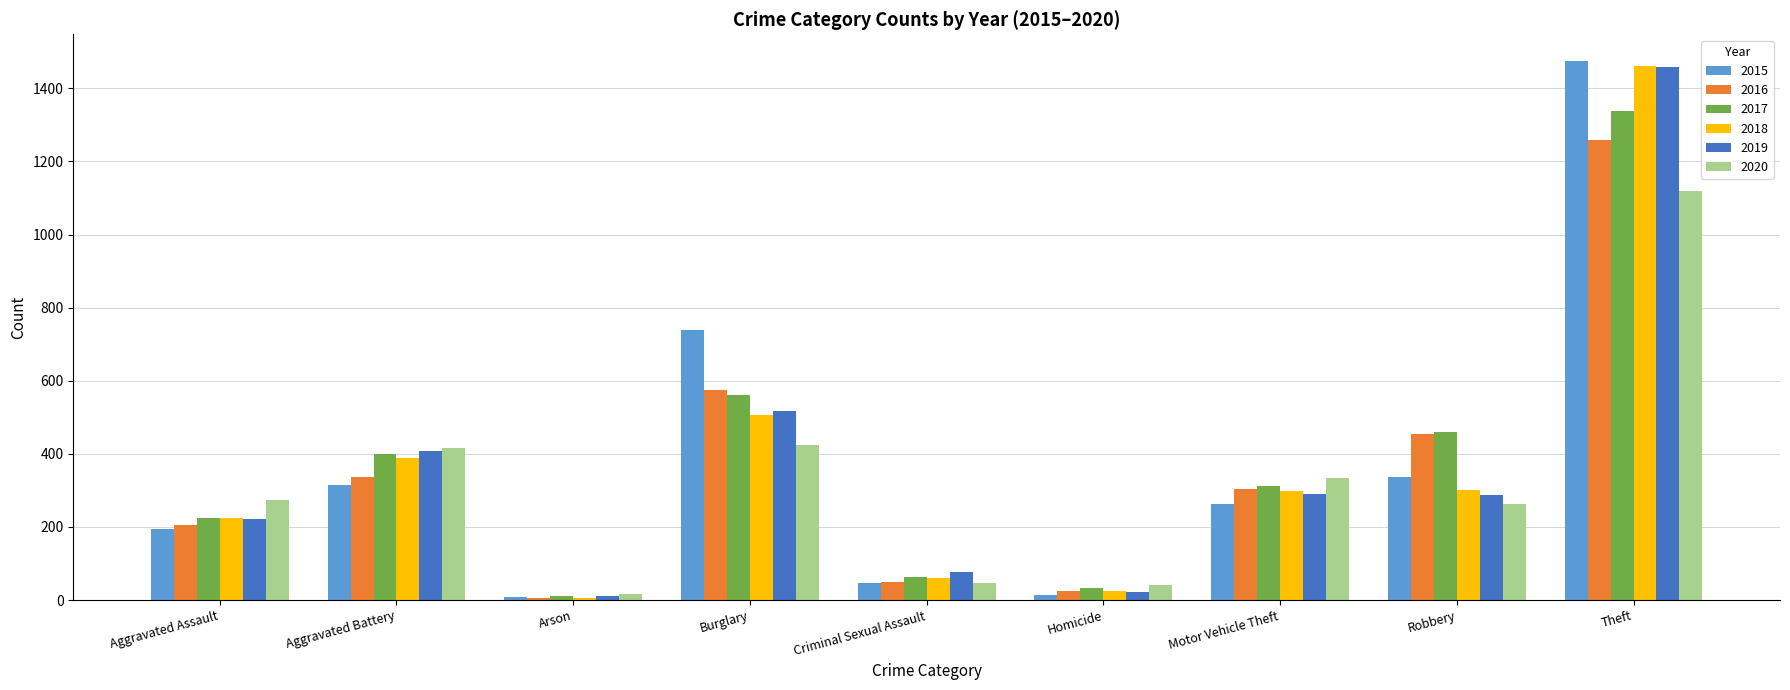

Where is 2016 nearest to the value 633?

Burglary